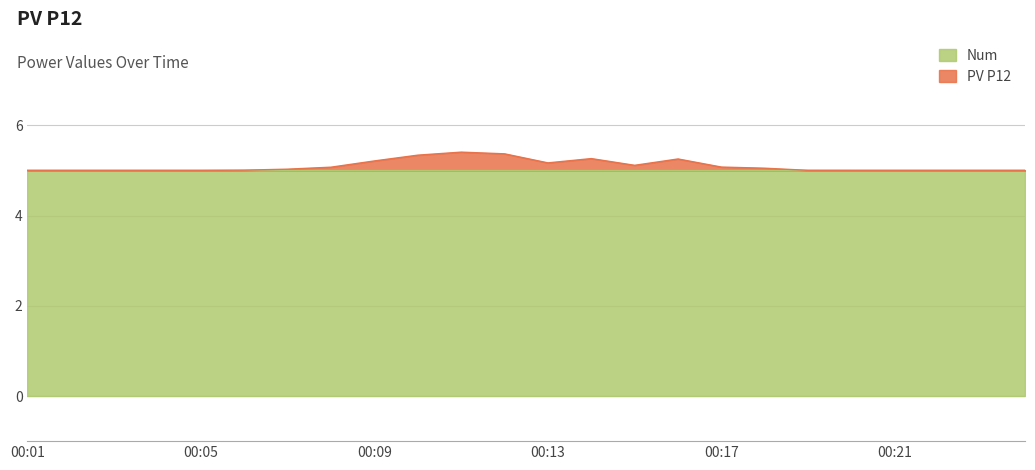

What is the greatest value displayed?

5.4